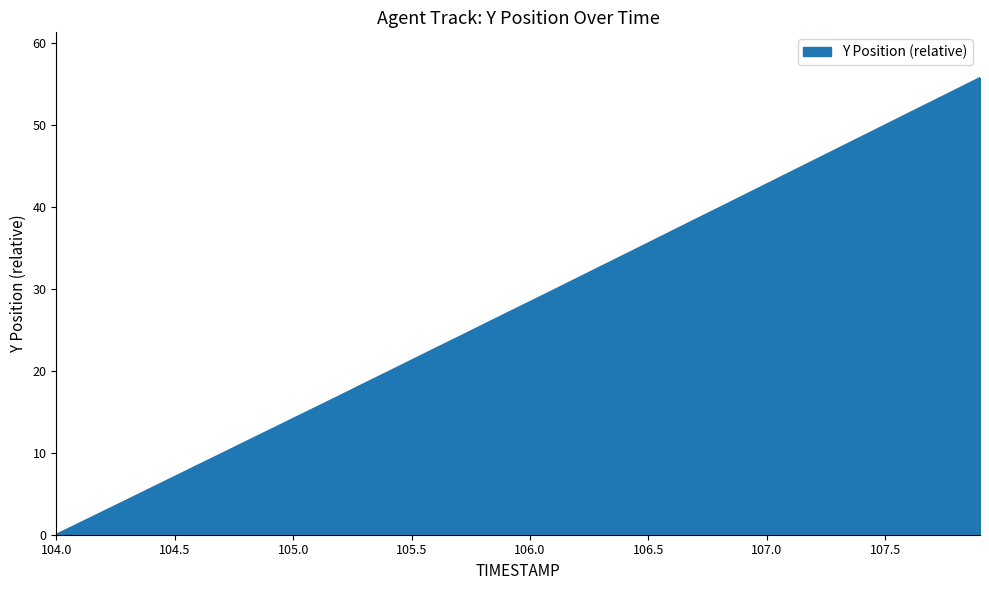

What is the maximum value shown in the chart?

55.7